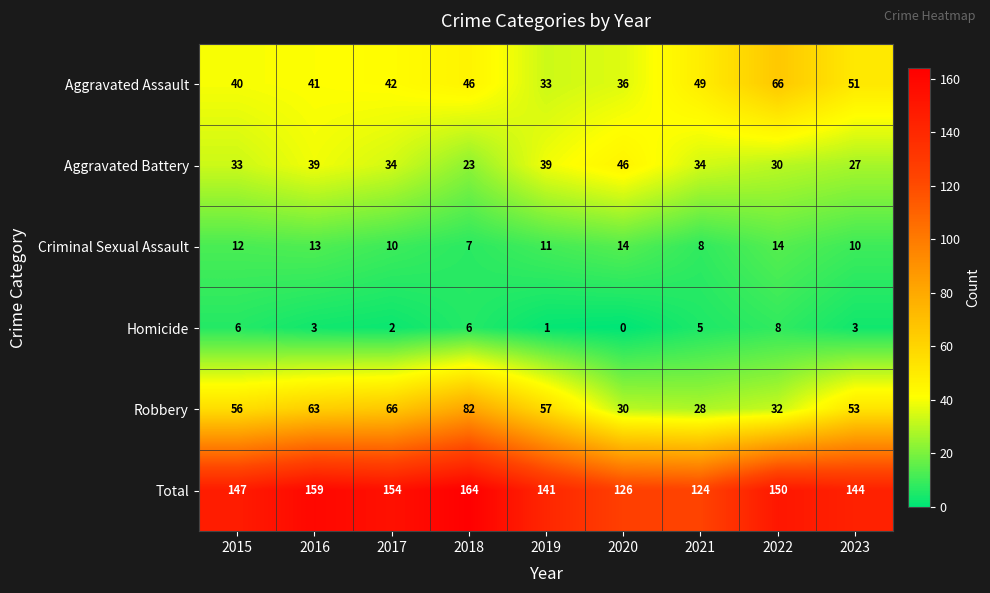

Which series has the largest range (max minus min)?

Robbery